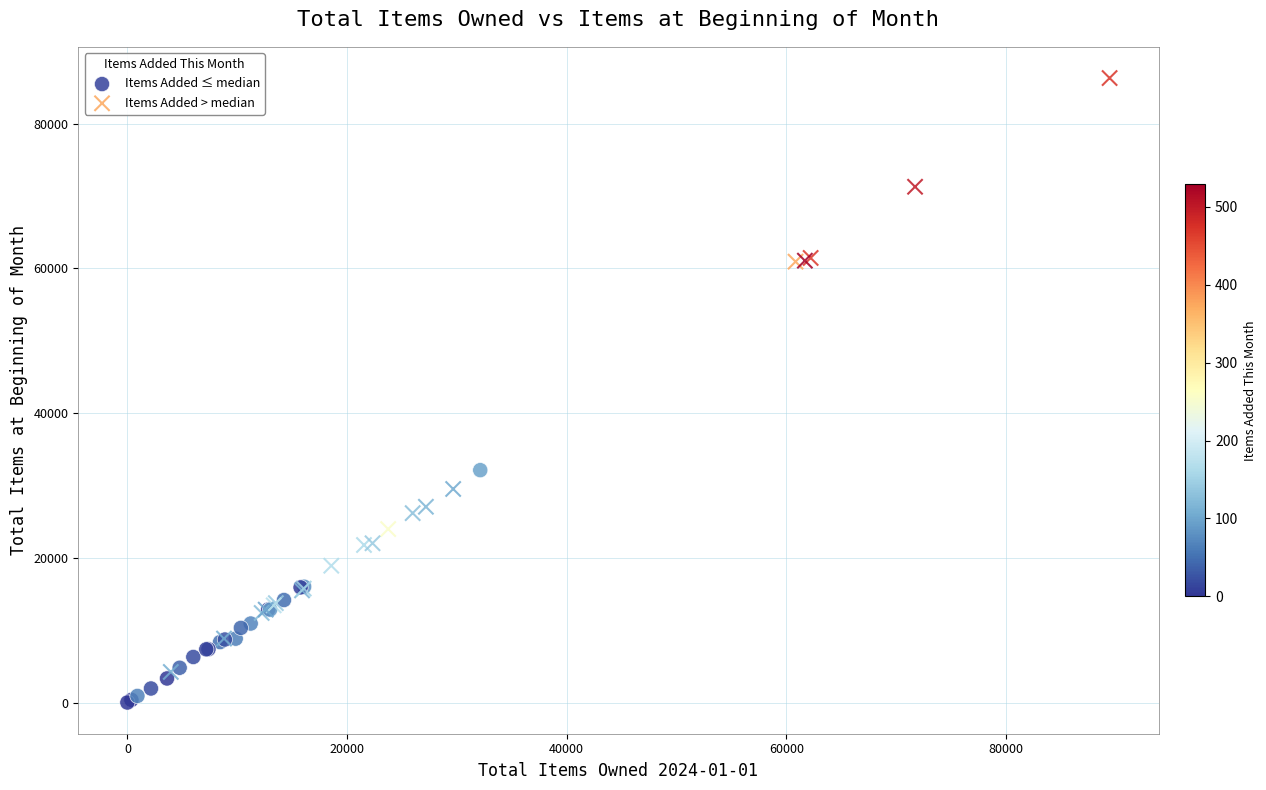

Which series has the widest spread of Y values?

Items Added > median